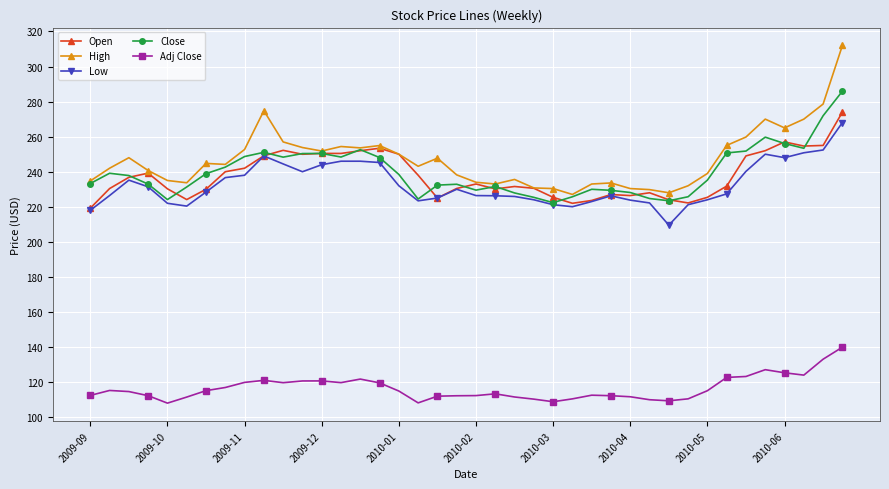

True or false: Adj Close and Close intersect in this chart.

False